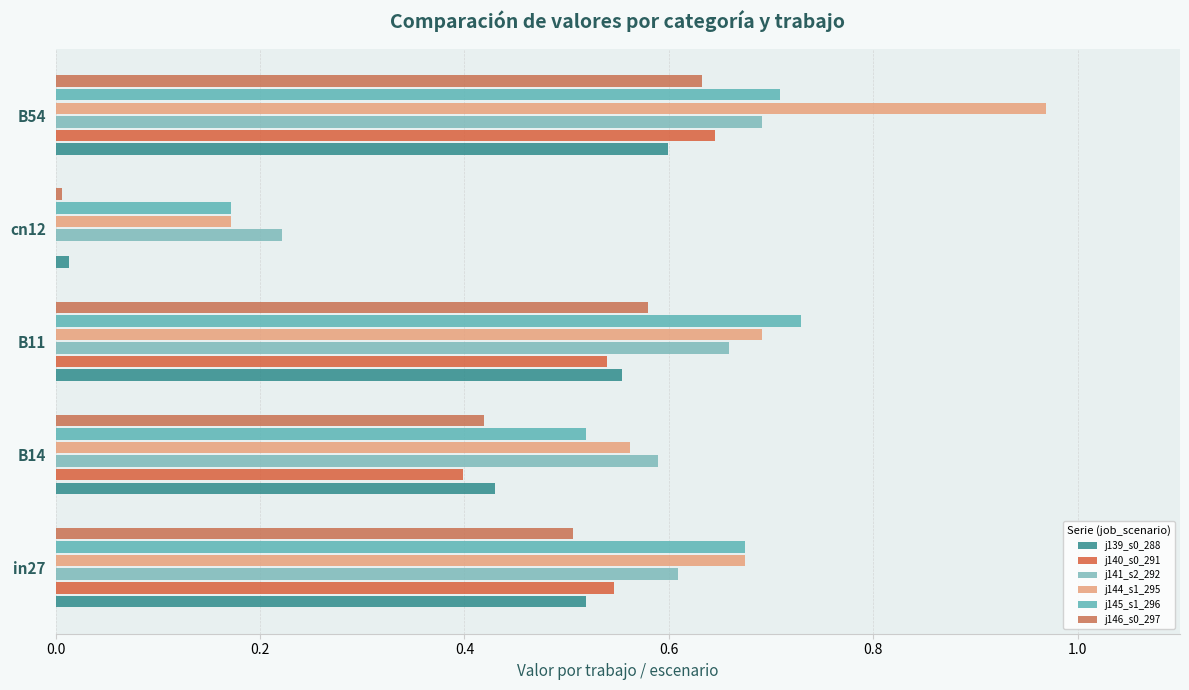

How many categories are shown in the chart?

5